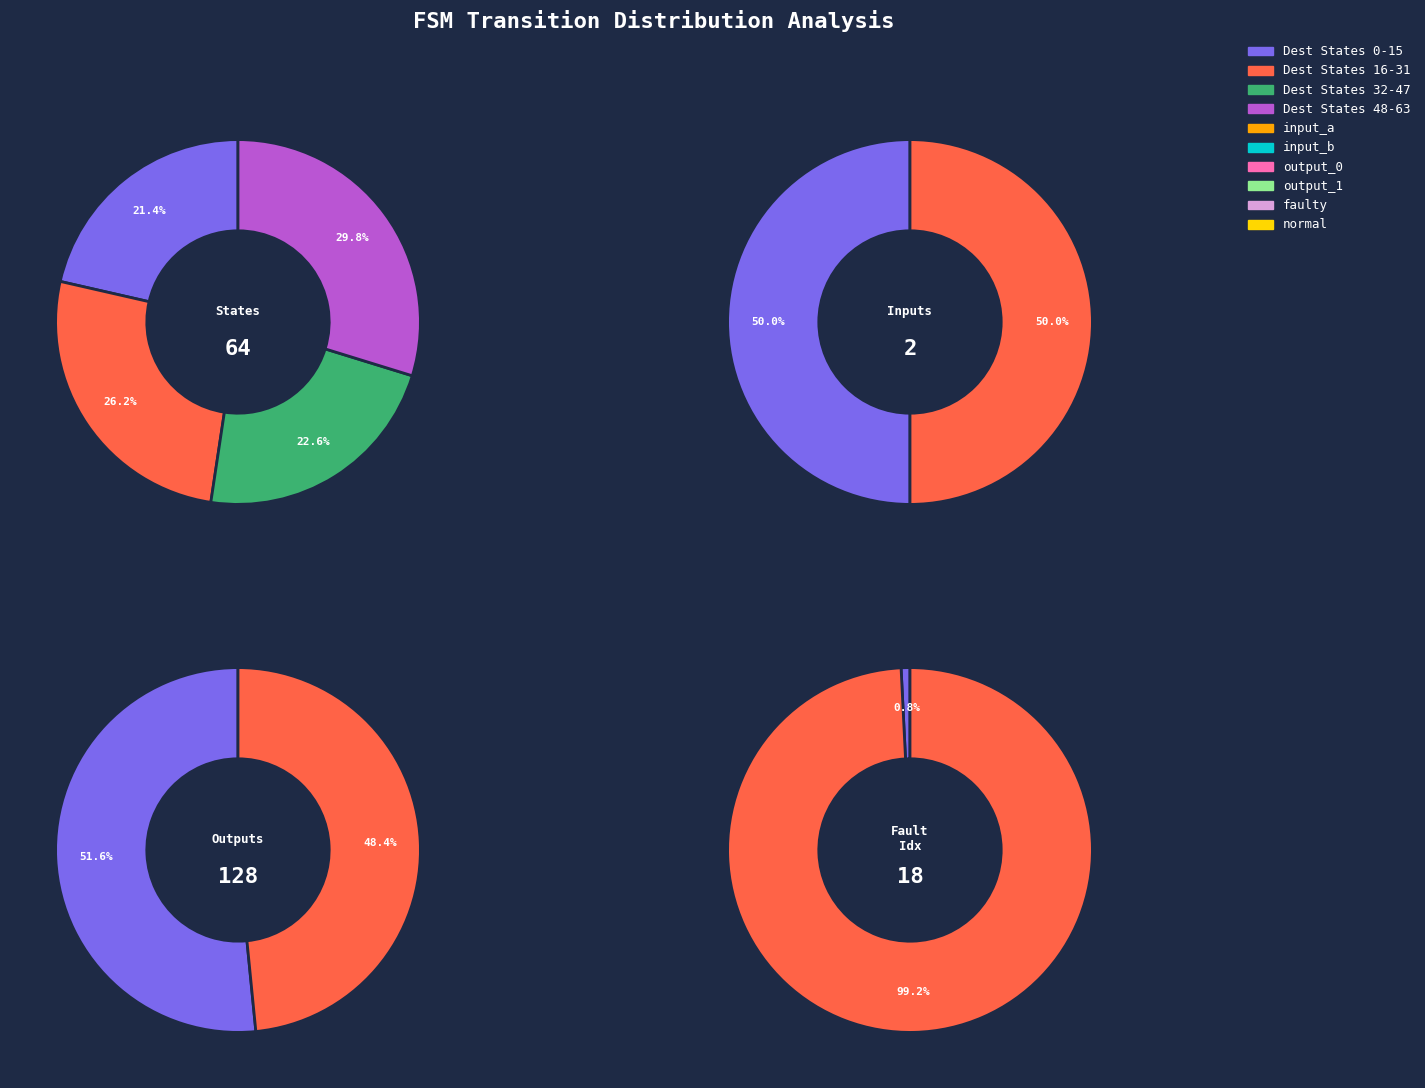

Is 6 the majority of the pie?

No